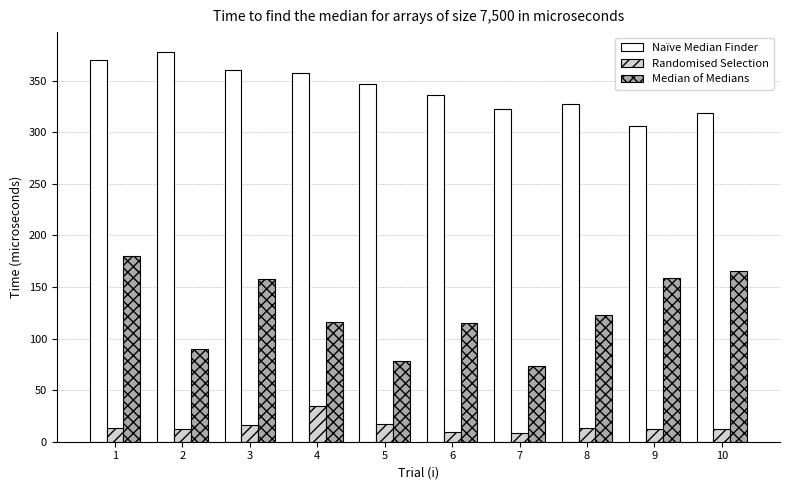

Which category has the highest value in the Randomised Selection series?

4